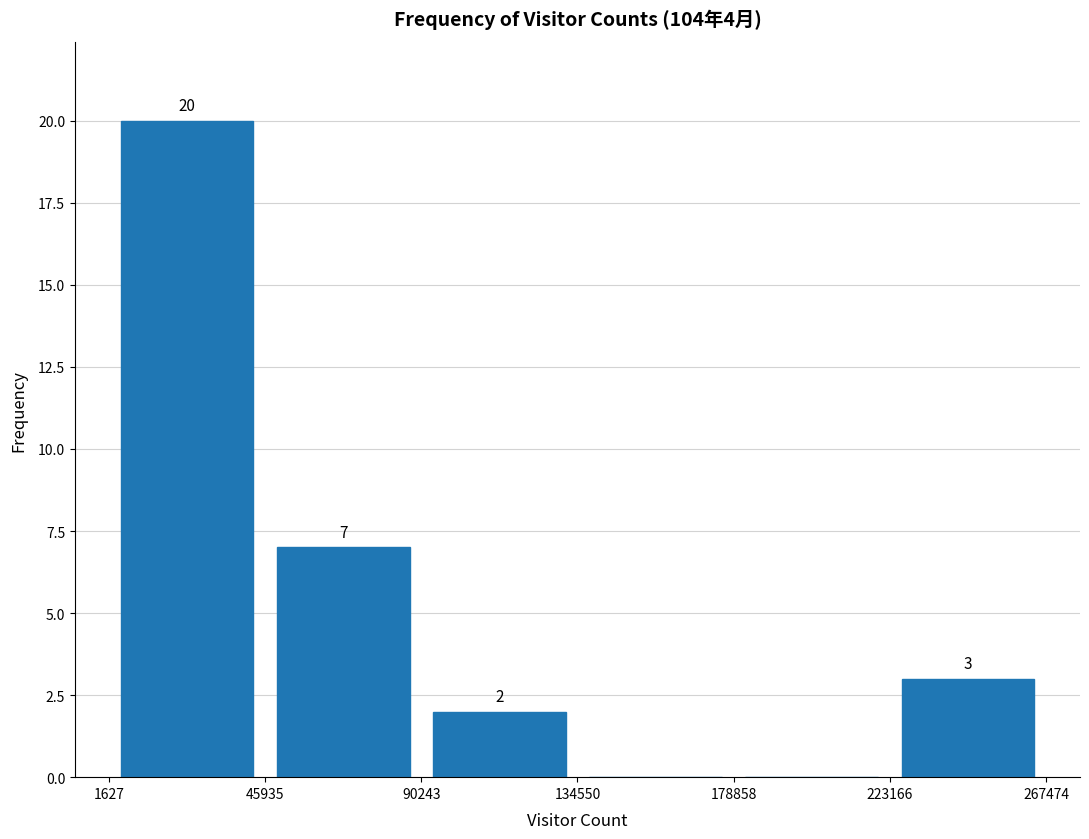

Which range on the x-axis has the tallest bar?

1627 to 45935